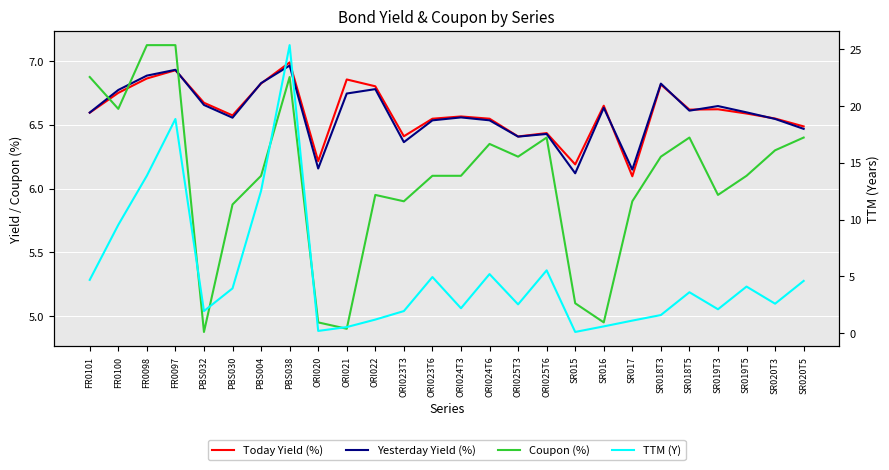

What is the average value of the Today Yield (%) series?

6.6